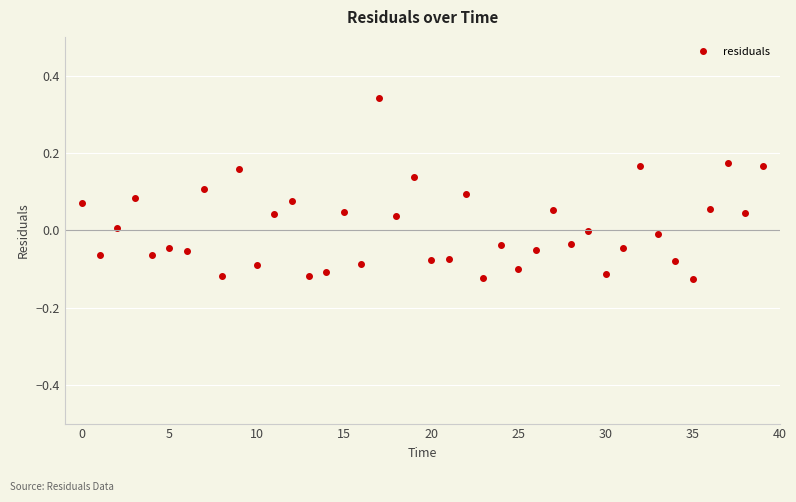

How many data points does each series have?

40